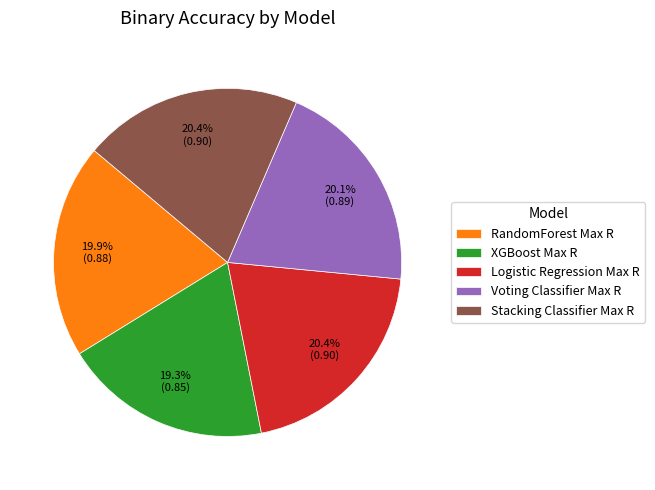

True or false: XGBoost Max R accounts for 8% of the total.

False